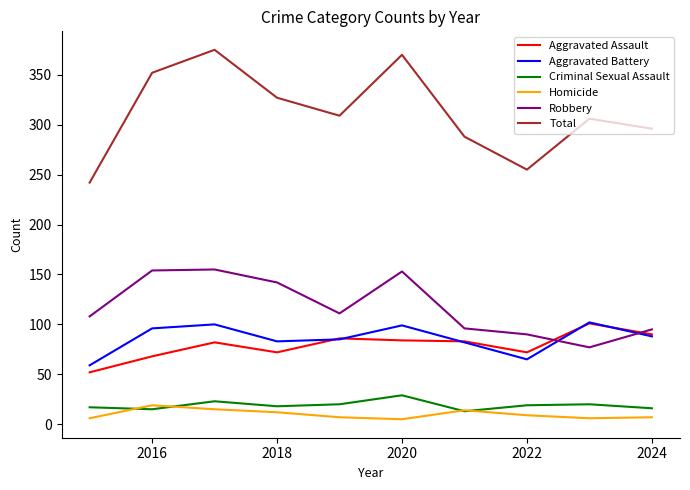

True or false: Total and Criminal Sexual Assault intersect in this chart.

False